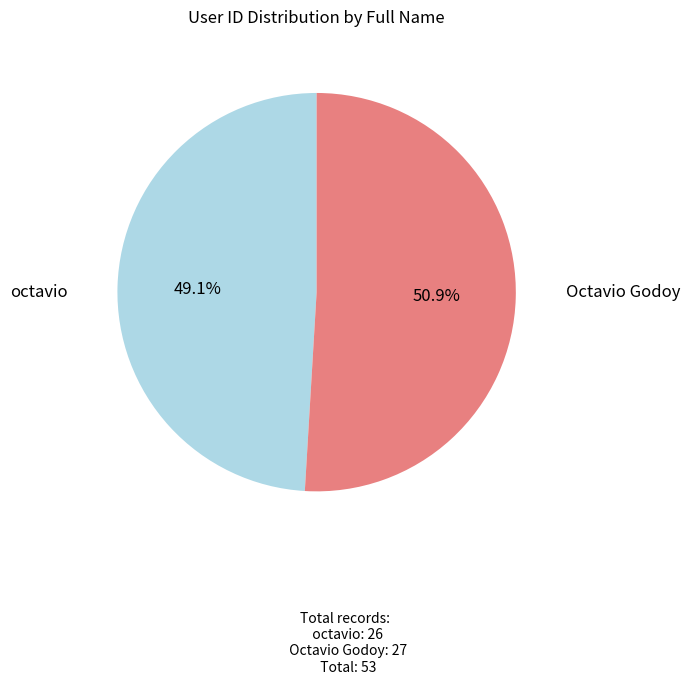

To the nearest percent, what is the average slice percentage?

50%